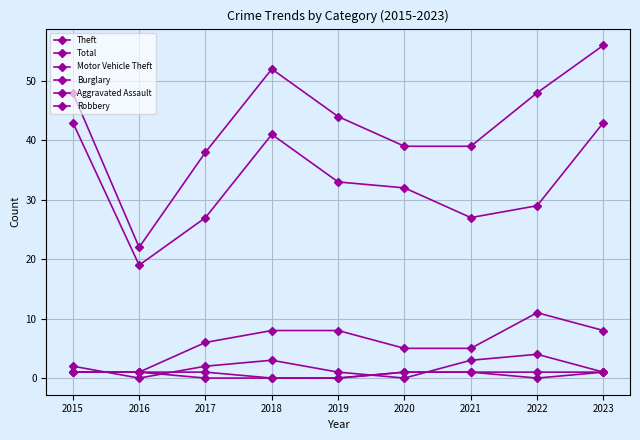

Between 2018 and 2022, which is larger?

2018